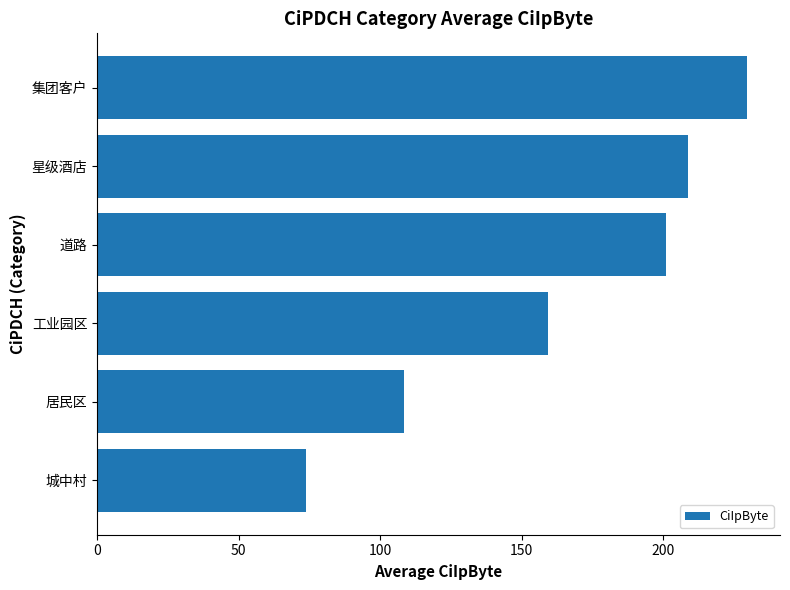

At which label is the value closest to 151?

工业园区